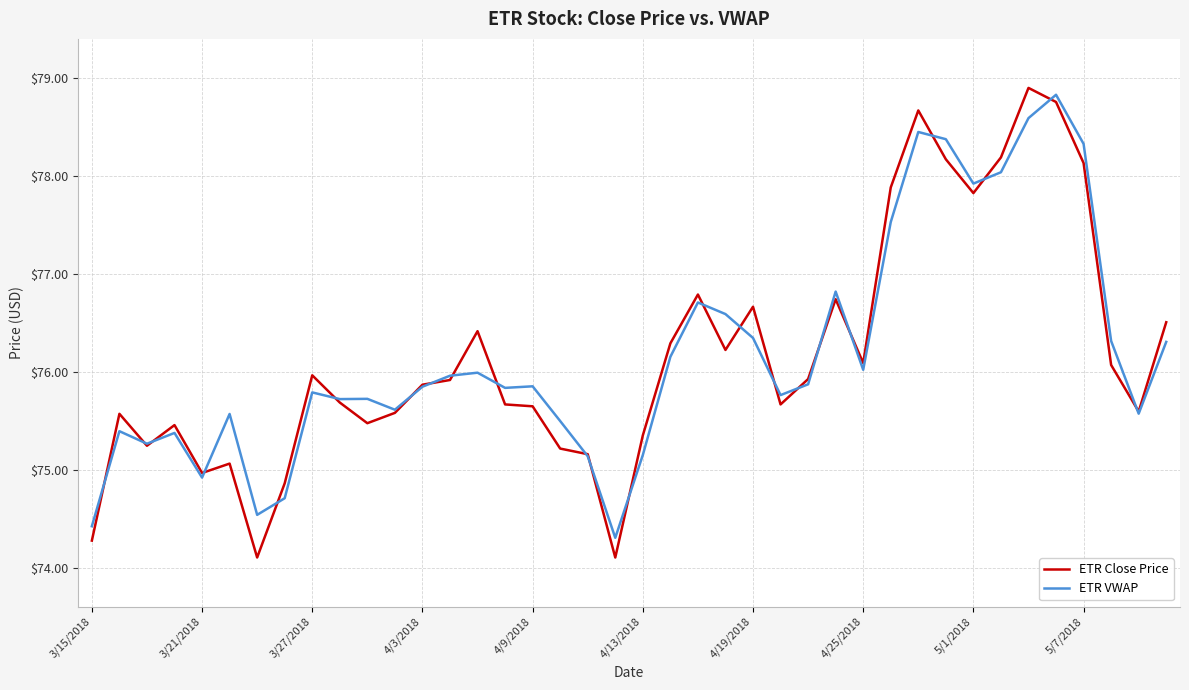

What is the greatest value displayed?

78.9